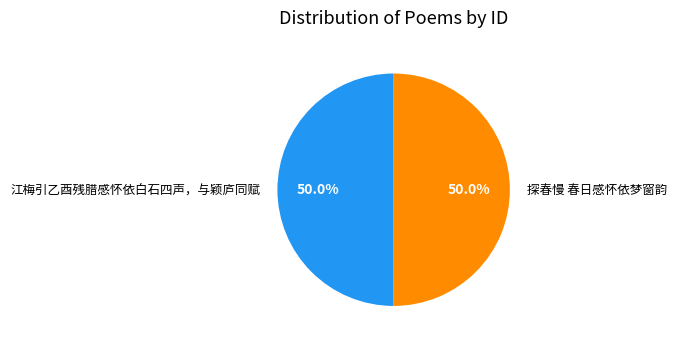

Approximately how many times larger is the value at 江梅引乙酉残腊感怀依白石四声，与颖庐同赋 compared to 探春慢 春日感怀依梦窗韵?

1.0